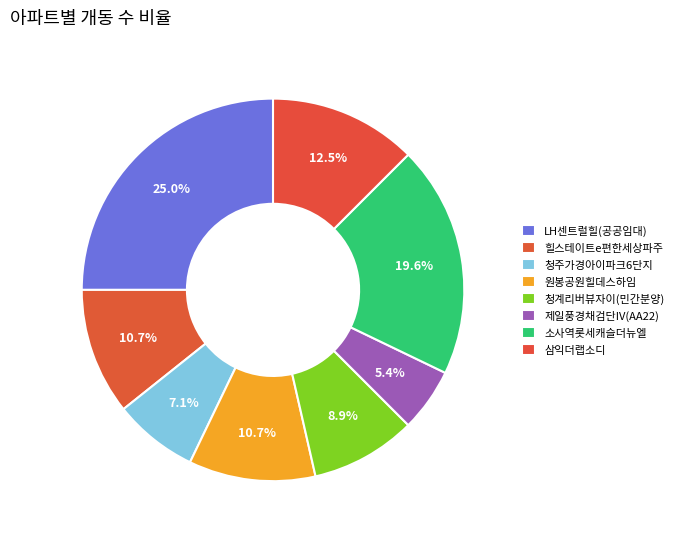

True or false: 청주가경아이파크6단지 accounts for 1% of the total.

False